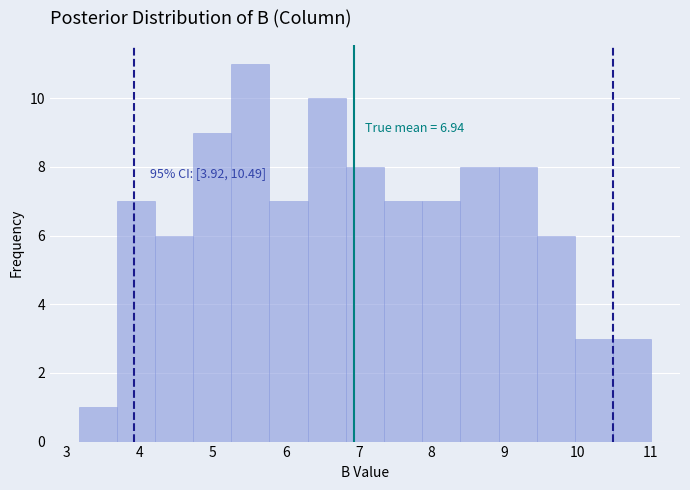

Over which range of the x-axis is the bar tallest?

5.3 to 5.8